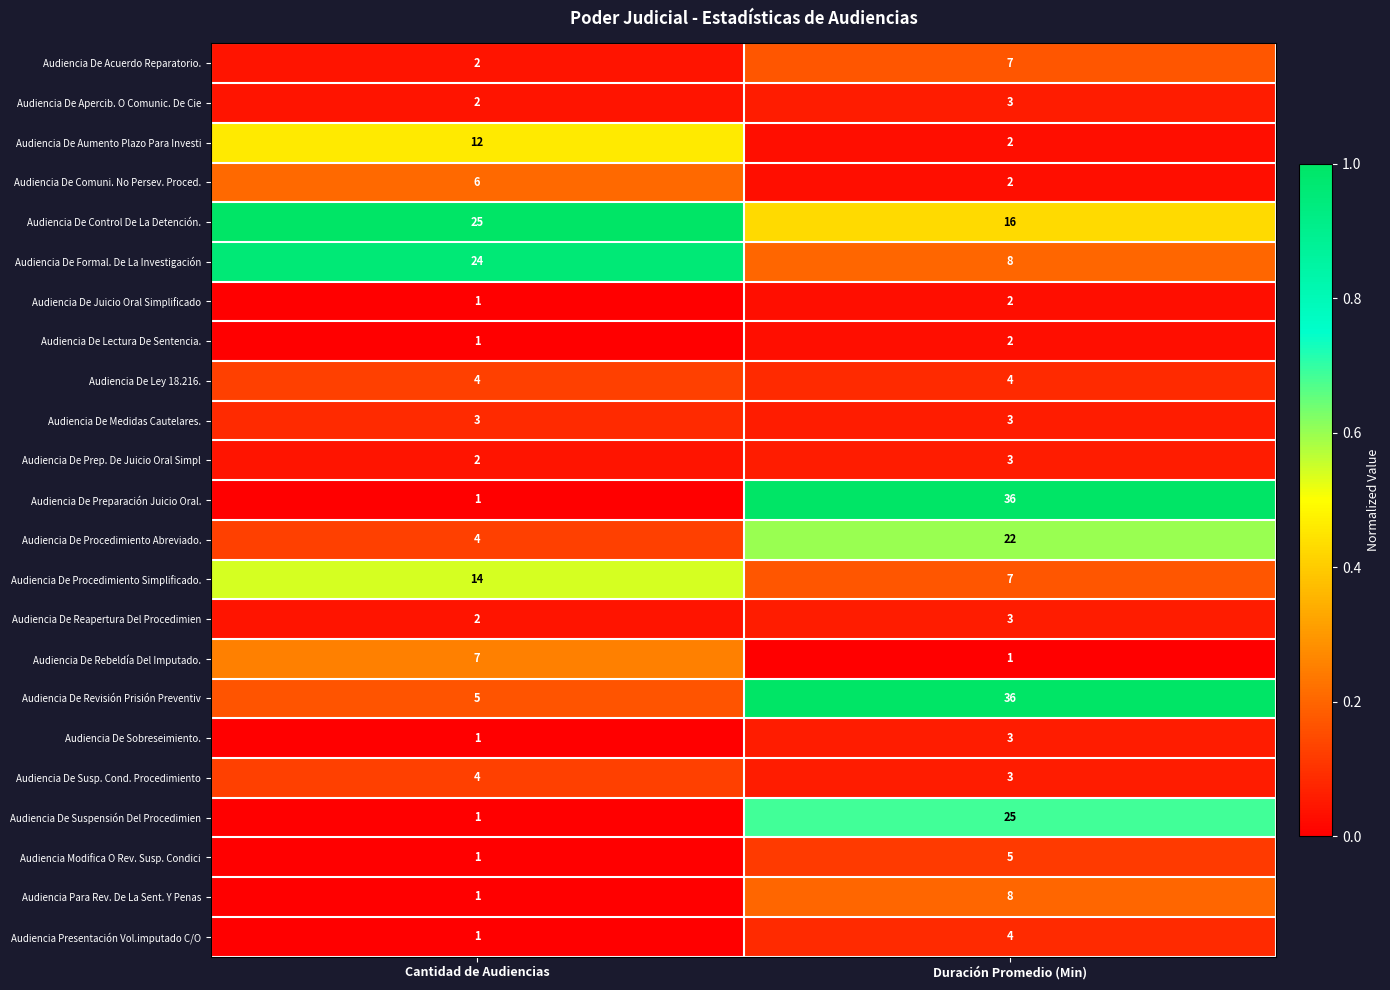

What is the average value of the Audiencia De Susp. Cond. Procedimiento series?

4